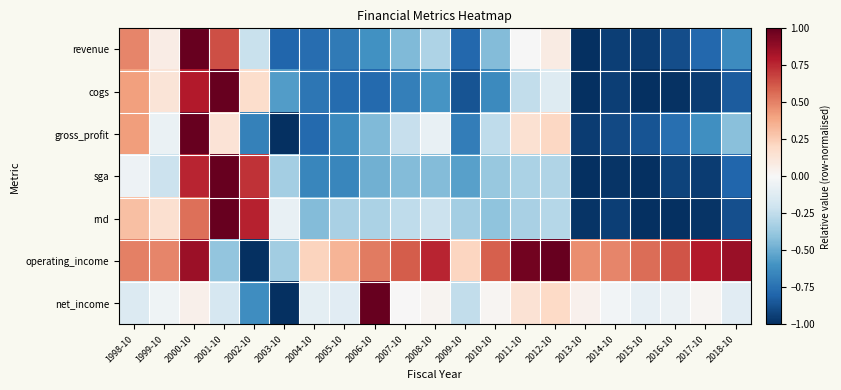

At which category is the sum across all series the highest?

2000-10